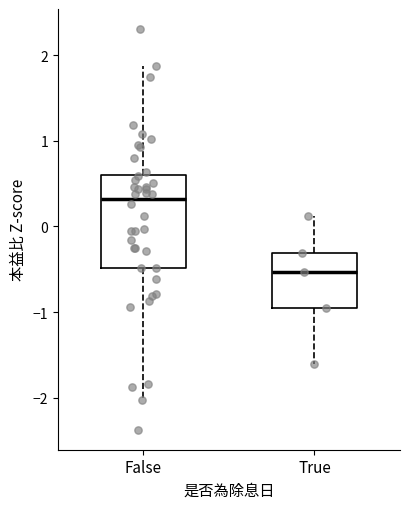

Which box's median line is the highest?

False